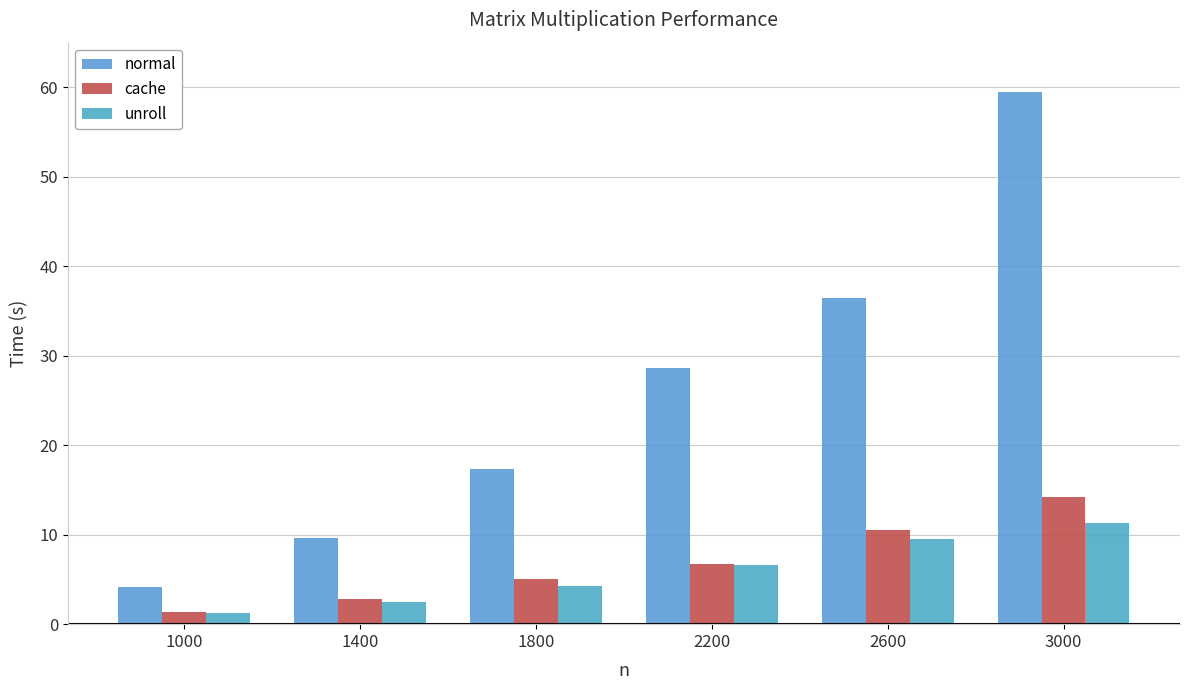

How many bars are there in total?

18